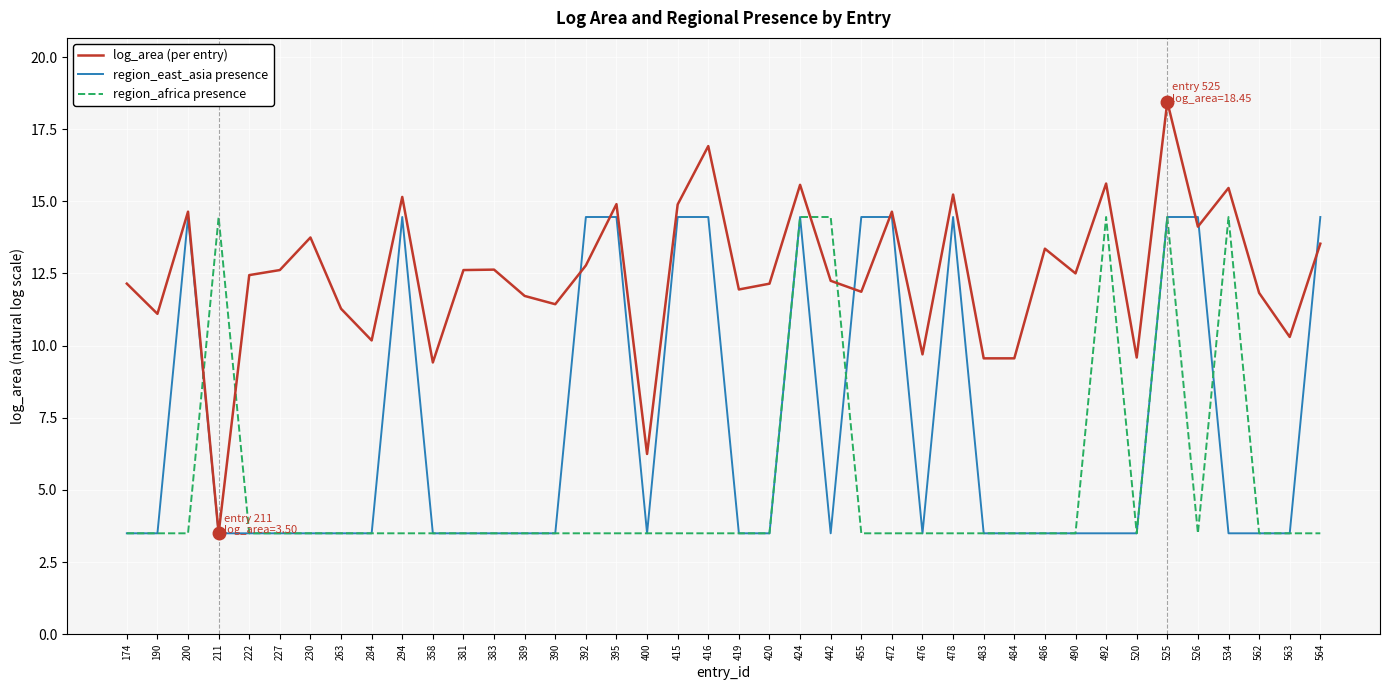

In log_area (per entry), how many points are higher than both neighbors (excluding endpoints)?

13